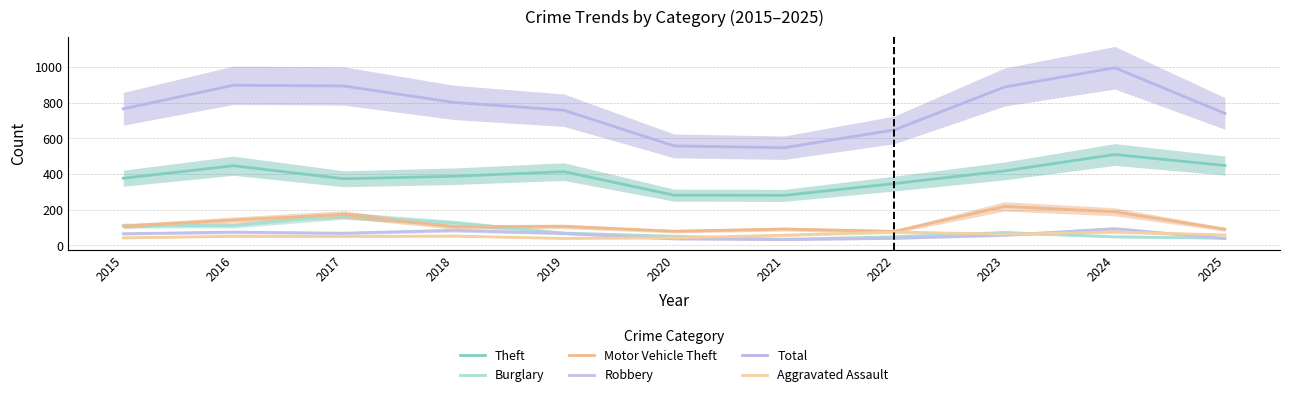

How many data points in Motor Vehicle Theft are above 106?

5